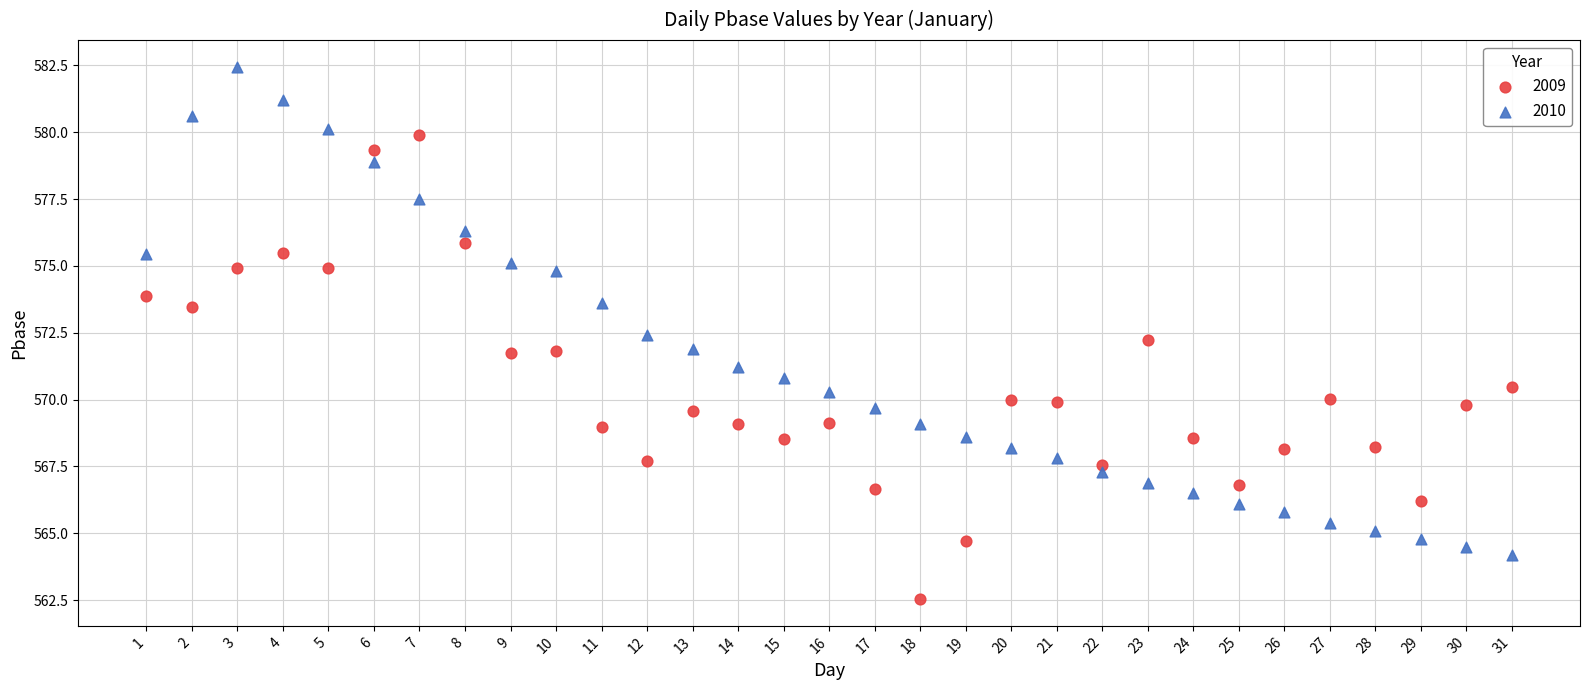

Which series contains the highest Y value?

2010